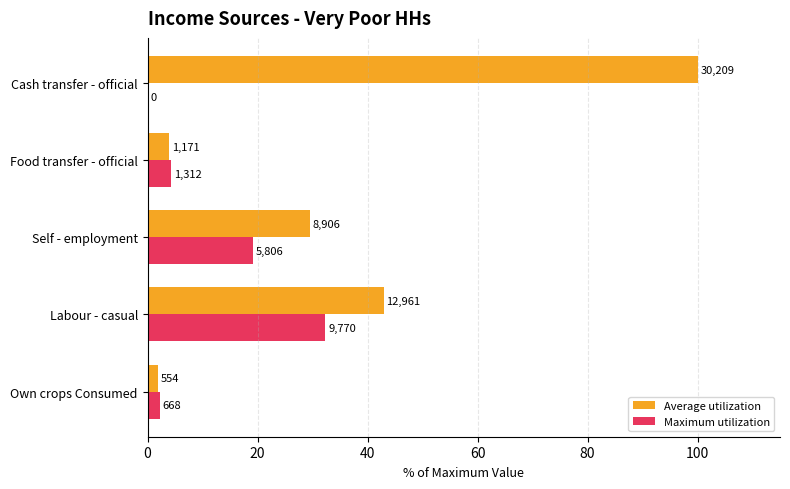

What are all the series names shown in the legend?

Average utilization, Maximum utilization